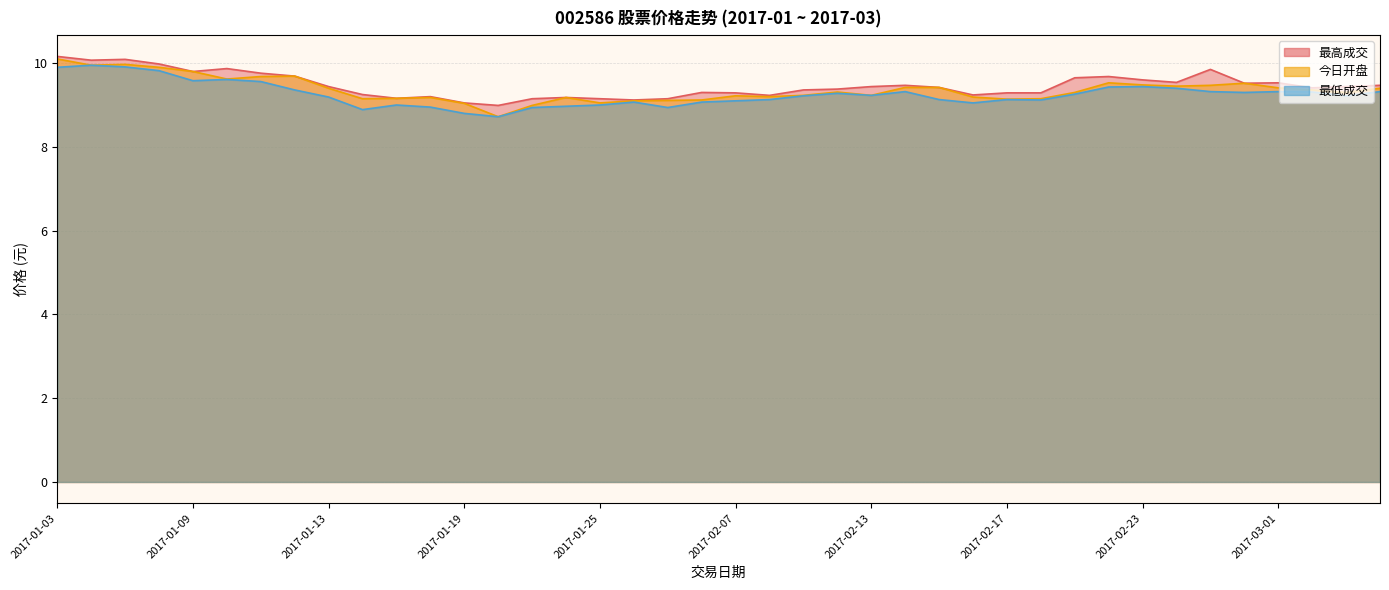

At which label does 最高成交 reach its minimum?

2017-01-20